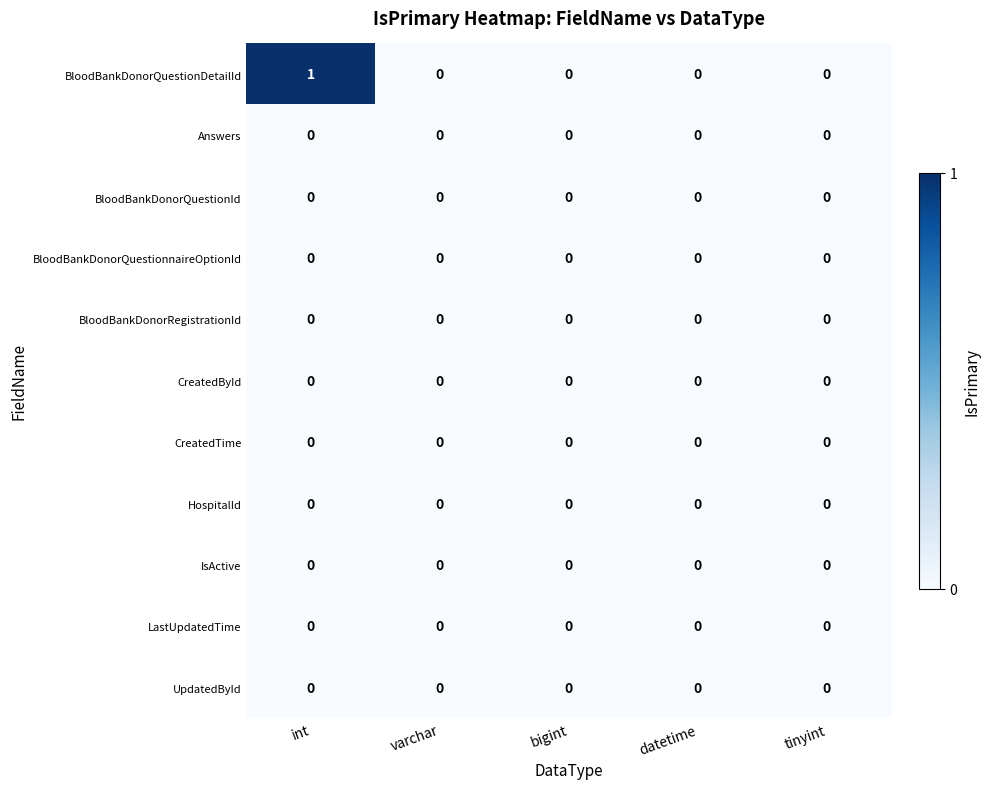

Which series has the largest range (max minus min)?

BloodBankDonorQuestionDetailId